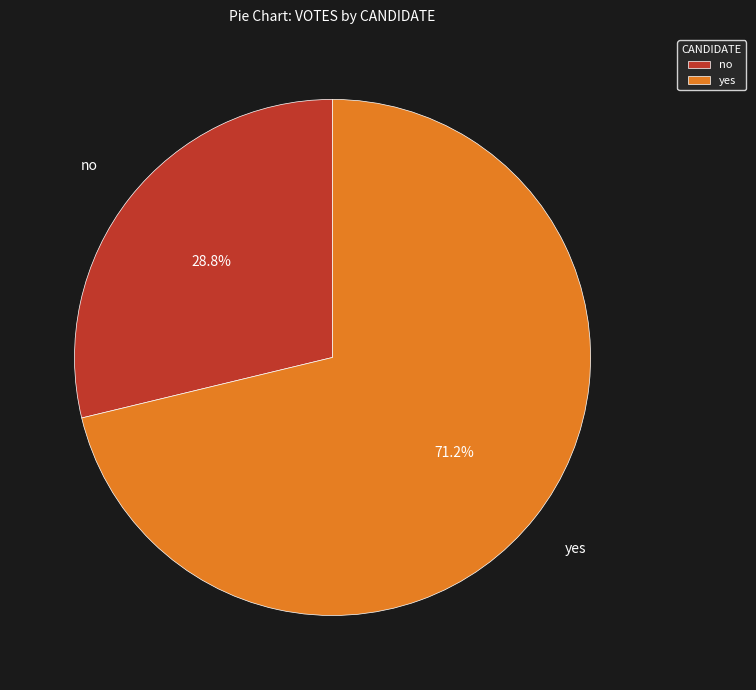

What is the largest slice in the pie chart?

yes